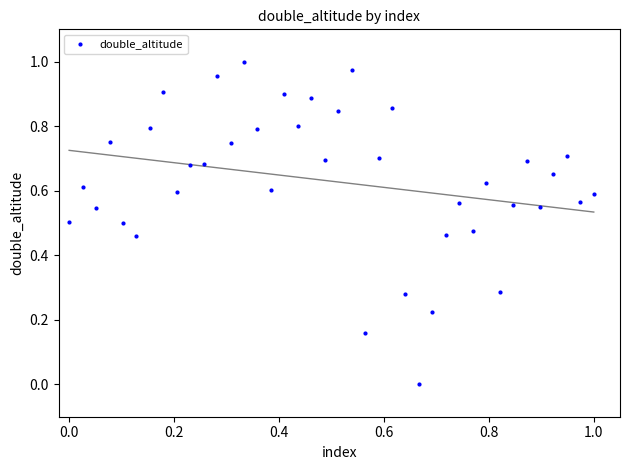

How many points are shown in the scatter plot?

40